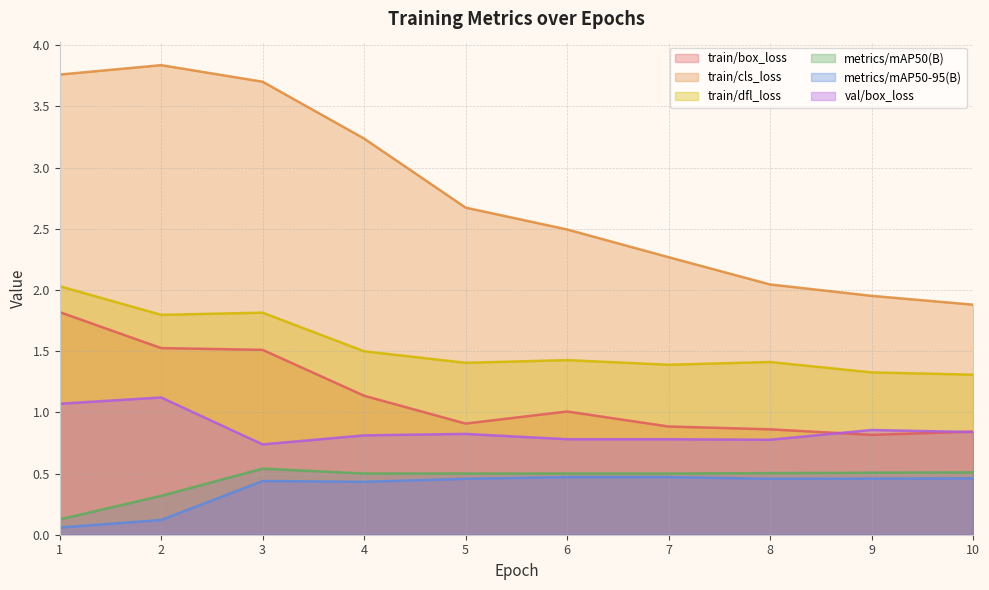

Which series changed the most between 8 and 9?

train/cls_loss